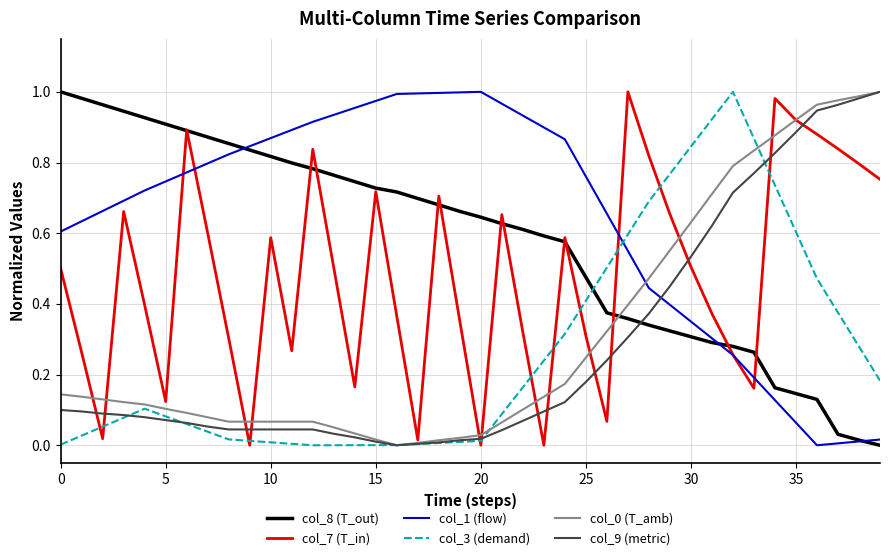

True or false: col_1 (flow) and col_3 (demand) cross at least once.

True